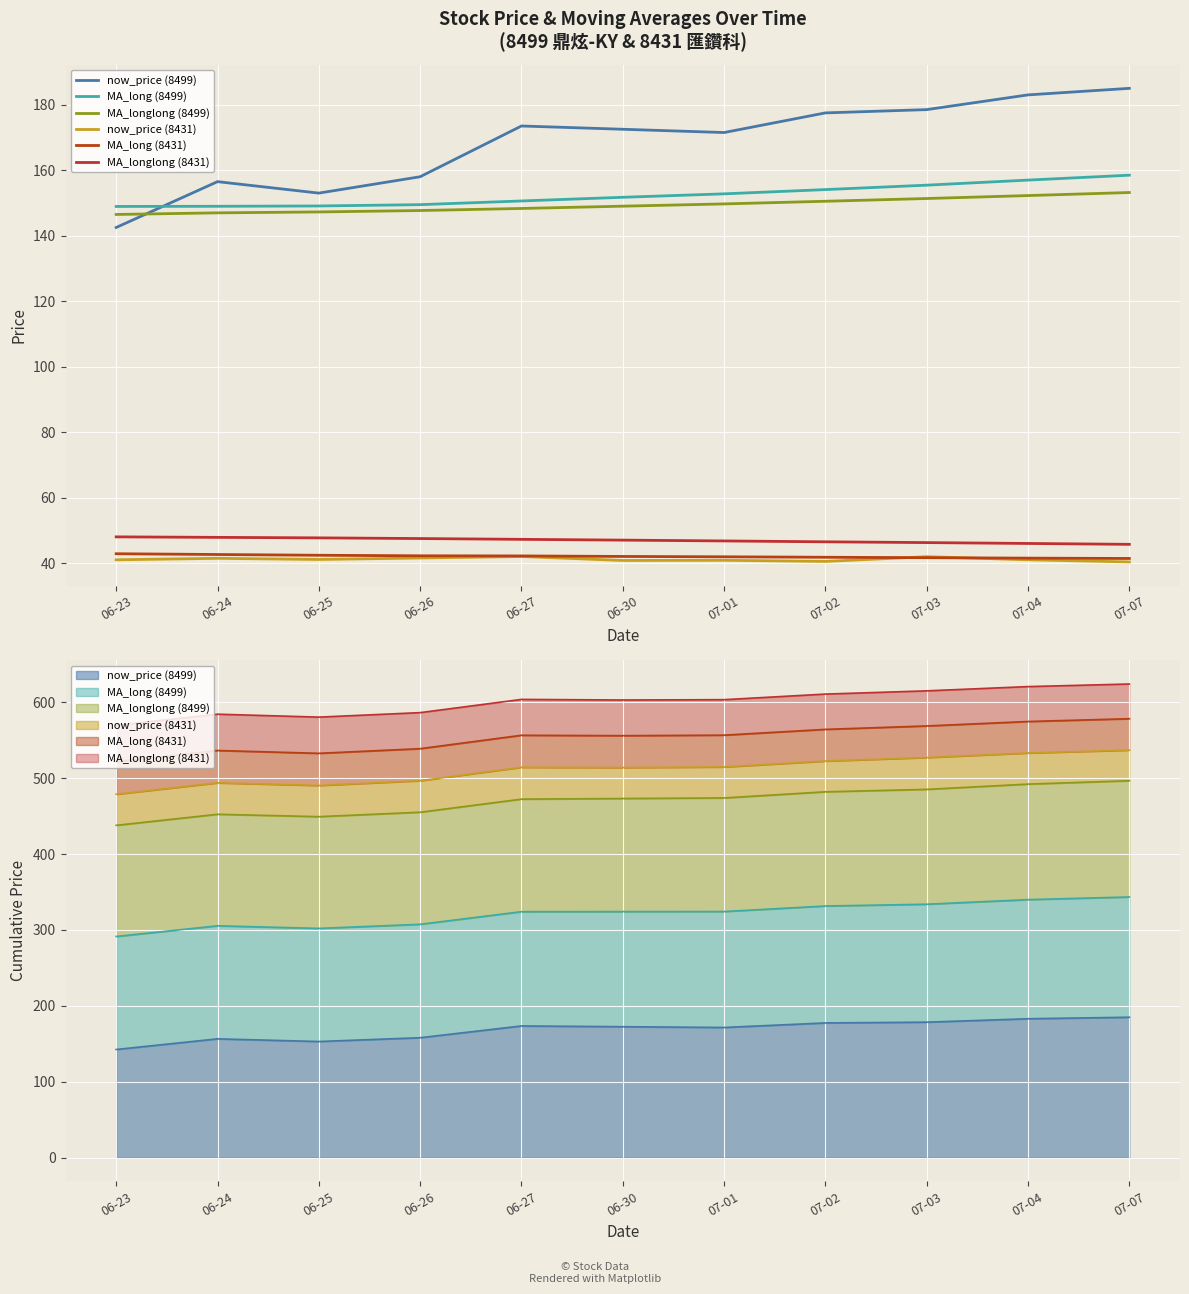

At which label does MA_longlong (8499) first exceed 149?

06-30